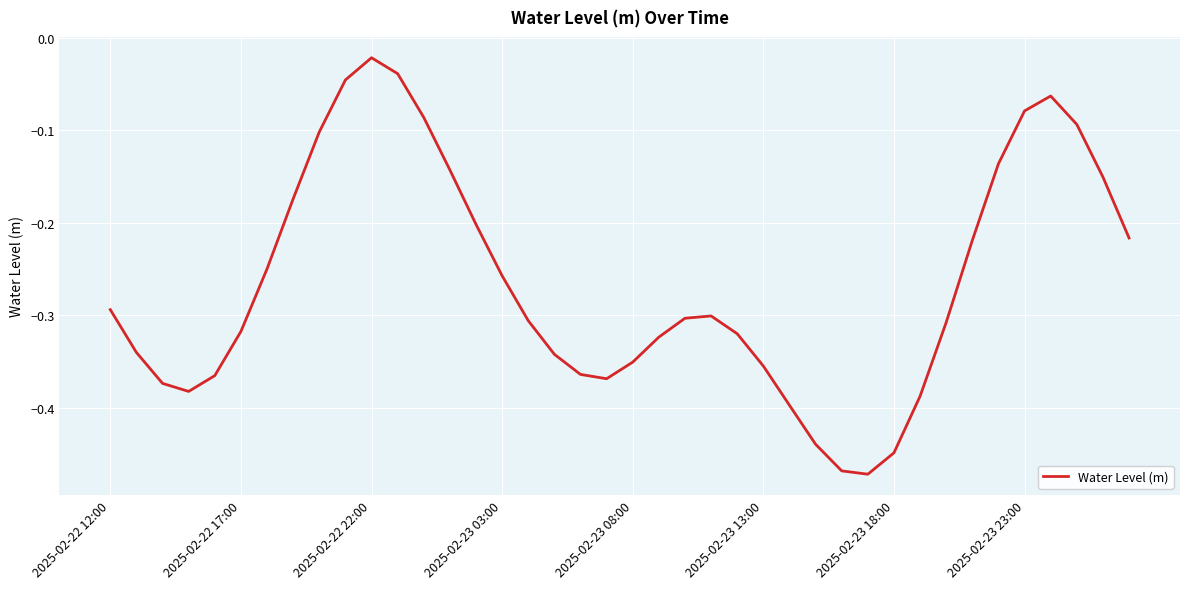

What is the difference between the maximum and minimum values?

0.5